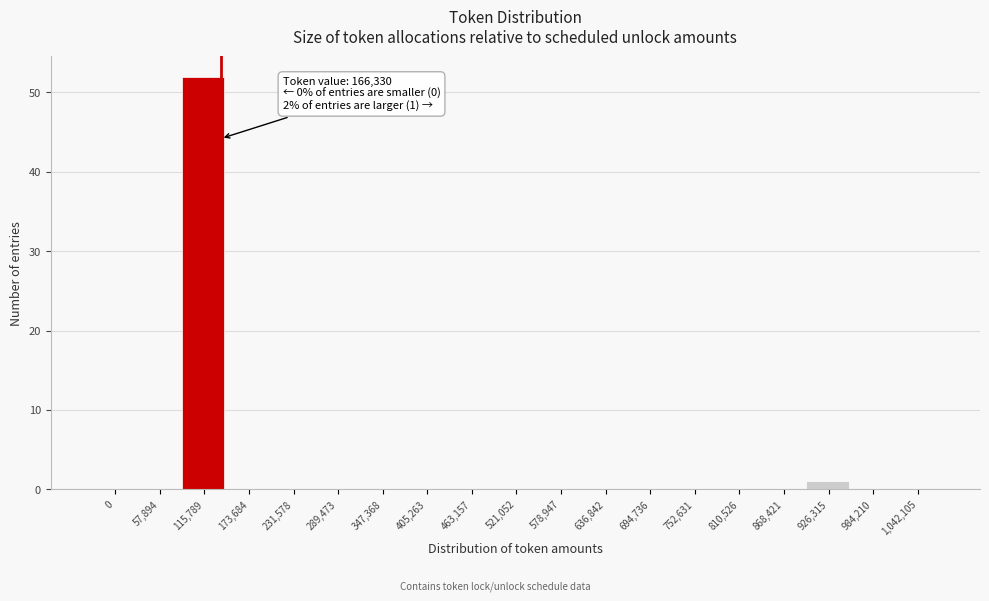

Reading left to right, what are all the values shown in this chart?

0=0	57,894=0	115,789=52	173,684=0	231,578=0	289,473=0	347,368=0	405,263=0	463,157=0	521,052=0	578,947=0	636,842=0	694,736=0	752,631=0	810,526=0	868,421=0	926,315=1	984,210=0	1,042,105=0